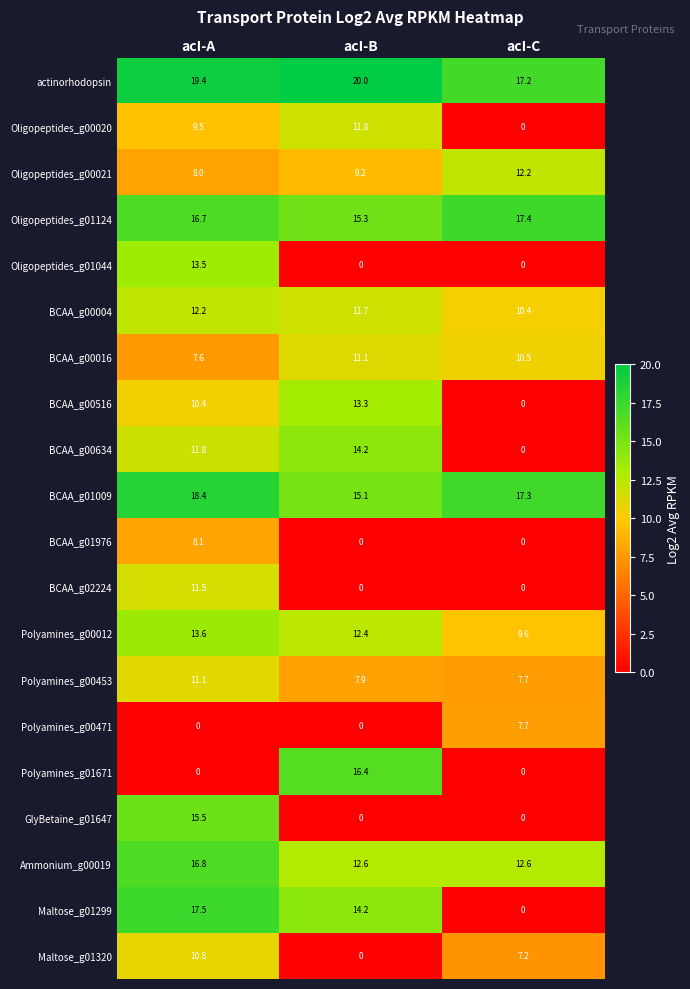

What is the approximate value of Maltose_g01320 at acI-A?

10.8